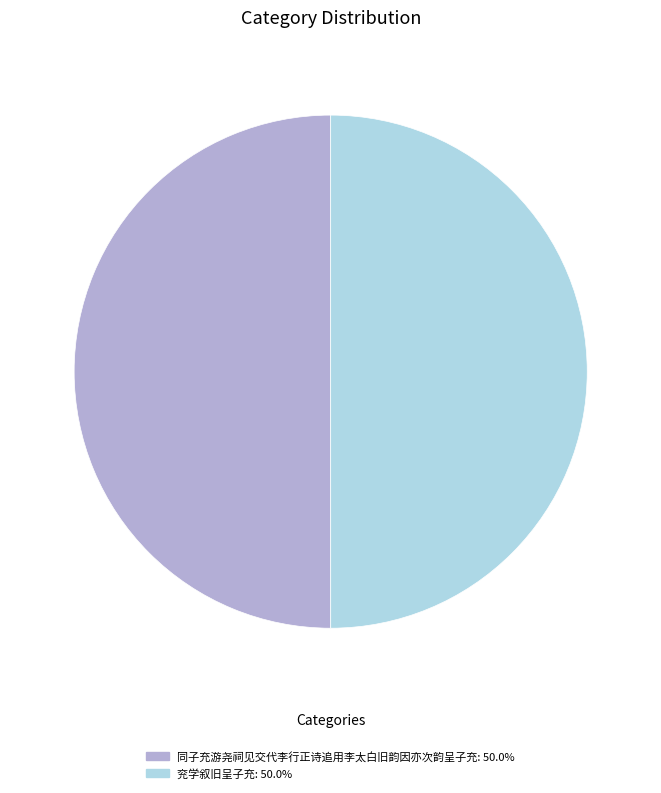

What is the ratio of the value at 同子充游尧祠见交代李行正诗追用李太白旧韵因亦次韵呈子充 to the value at 兖学叙旧呈子充?

1.0